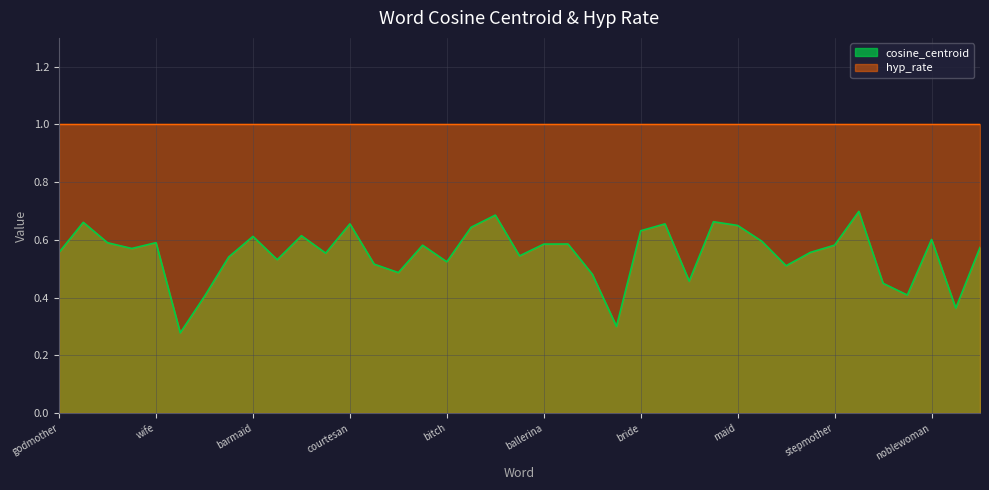

What is the label of the 19th point from the right?

ballerina